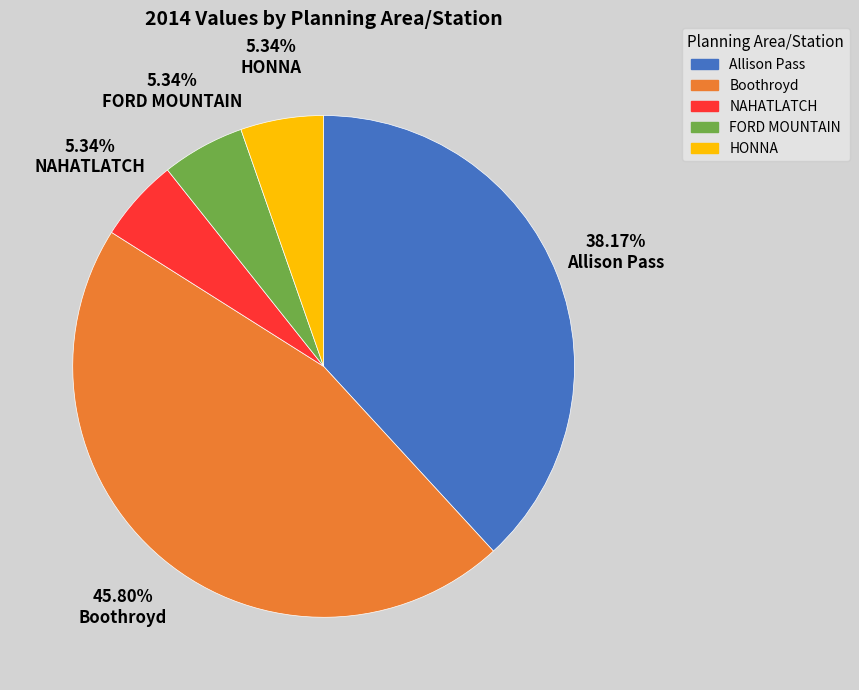

What percentage is the NAHATLATCH slice, to the nearest percent?

5%